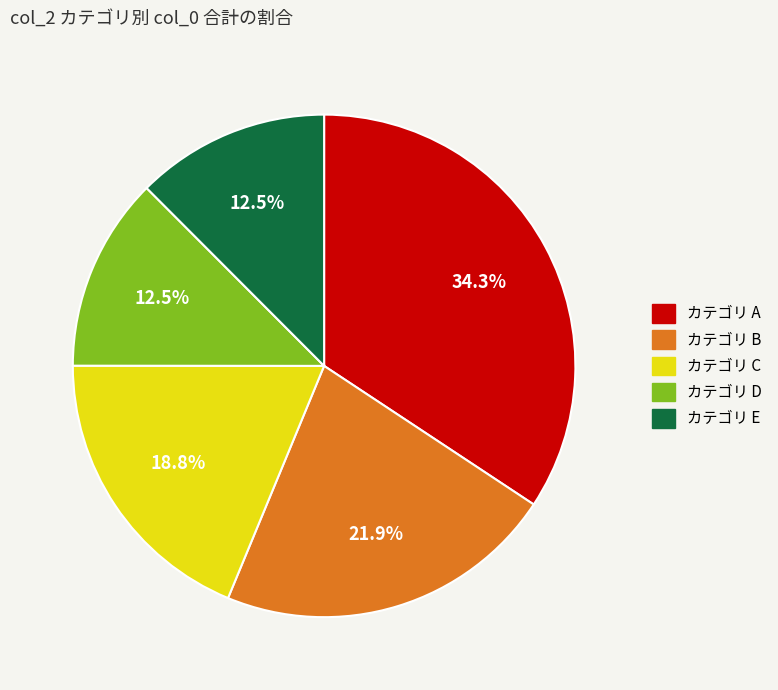

Does any single category account for the majority?

No